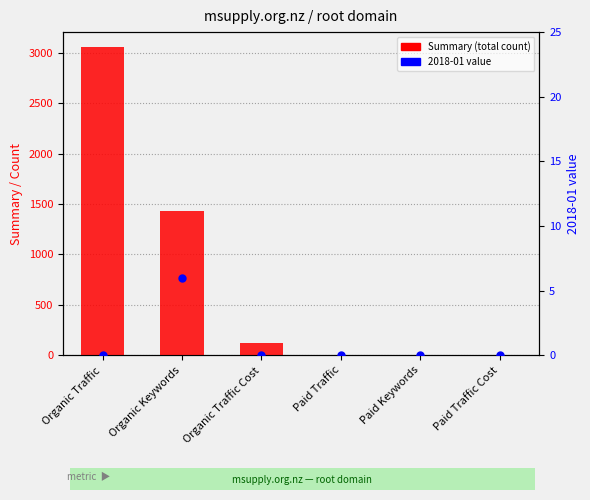

Which series contains the lowest Y value?

Summary (total count)